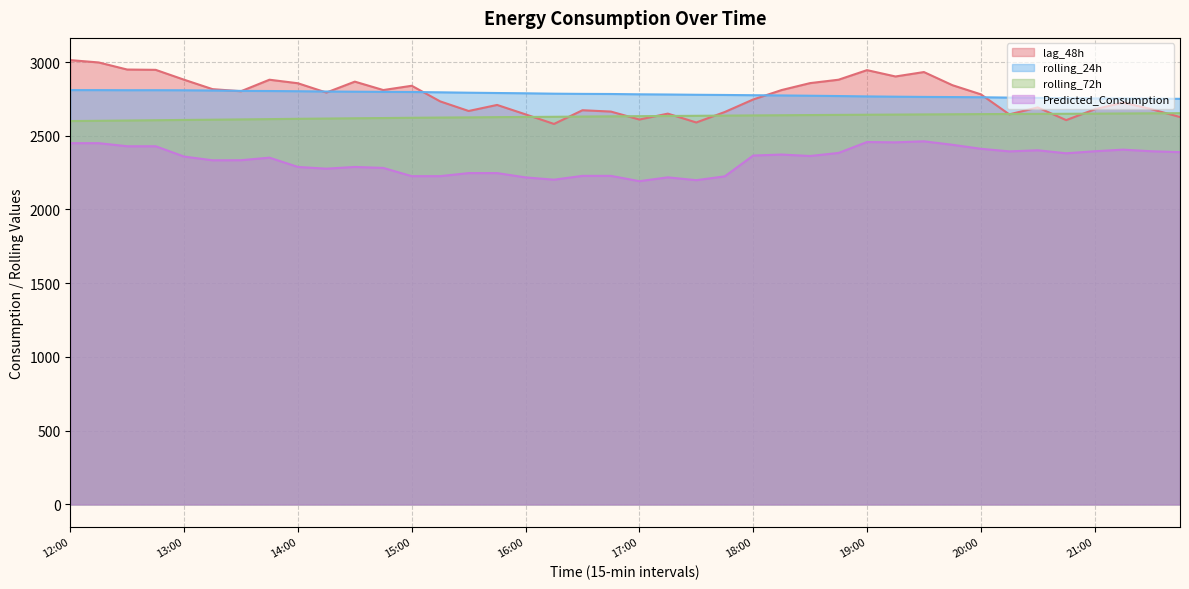

Where is the first local minimum for lag_48h?

13:30